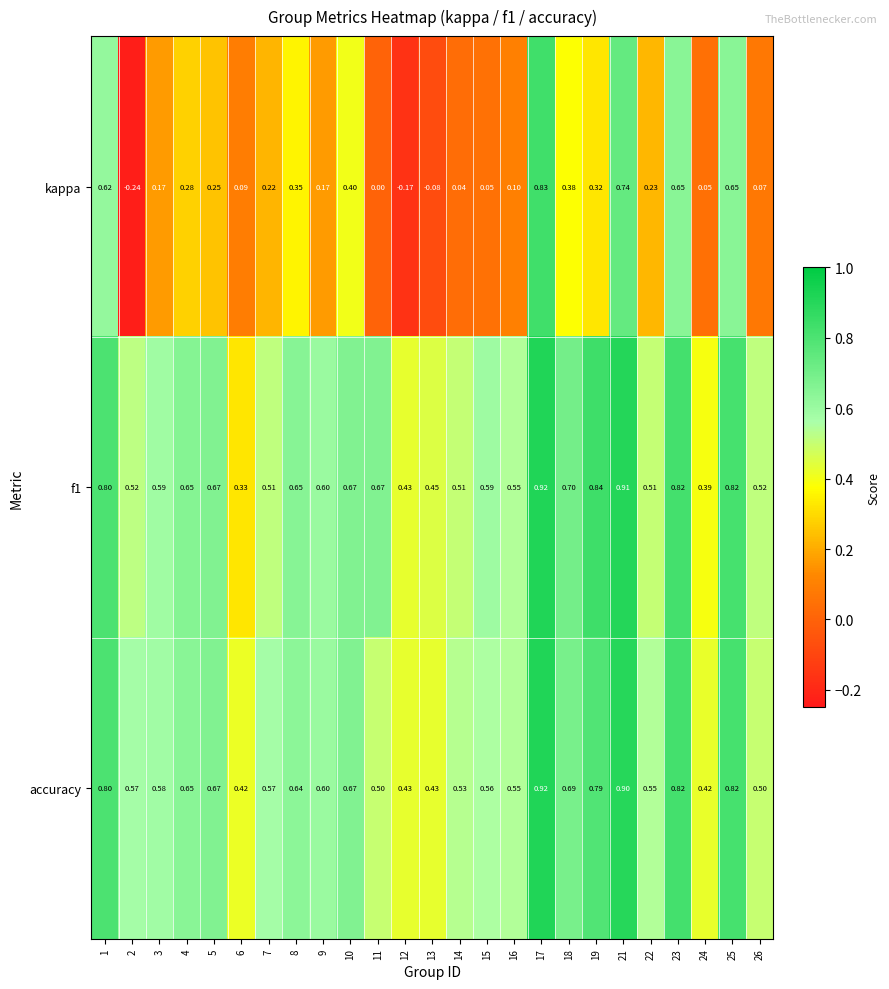

Which series changed the most between 9 and 16?

kappa